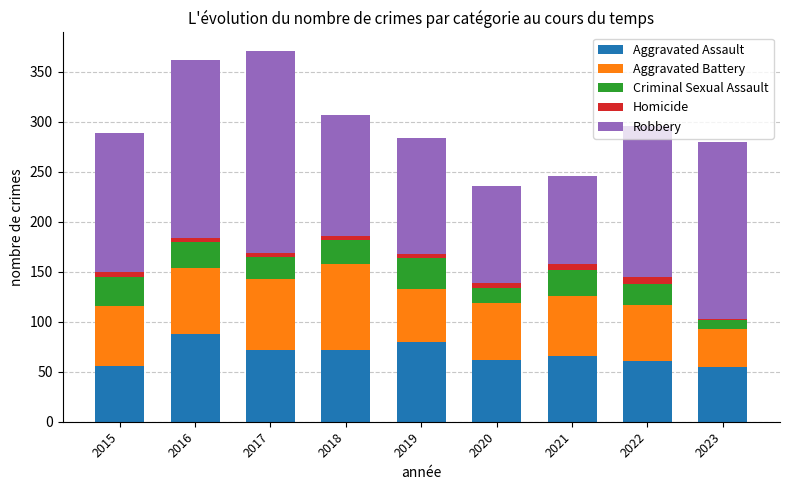

The value of Aggravated Assault at 2019 is 80. True or false?

True